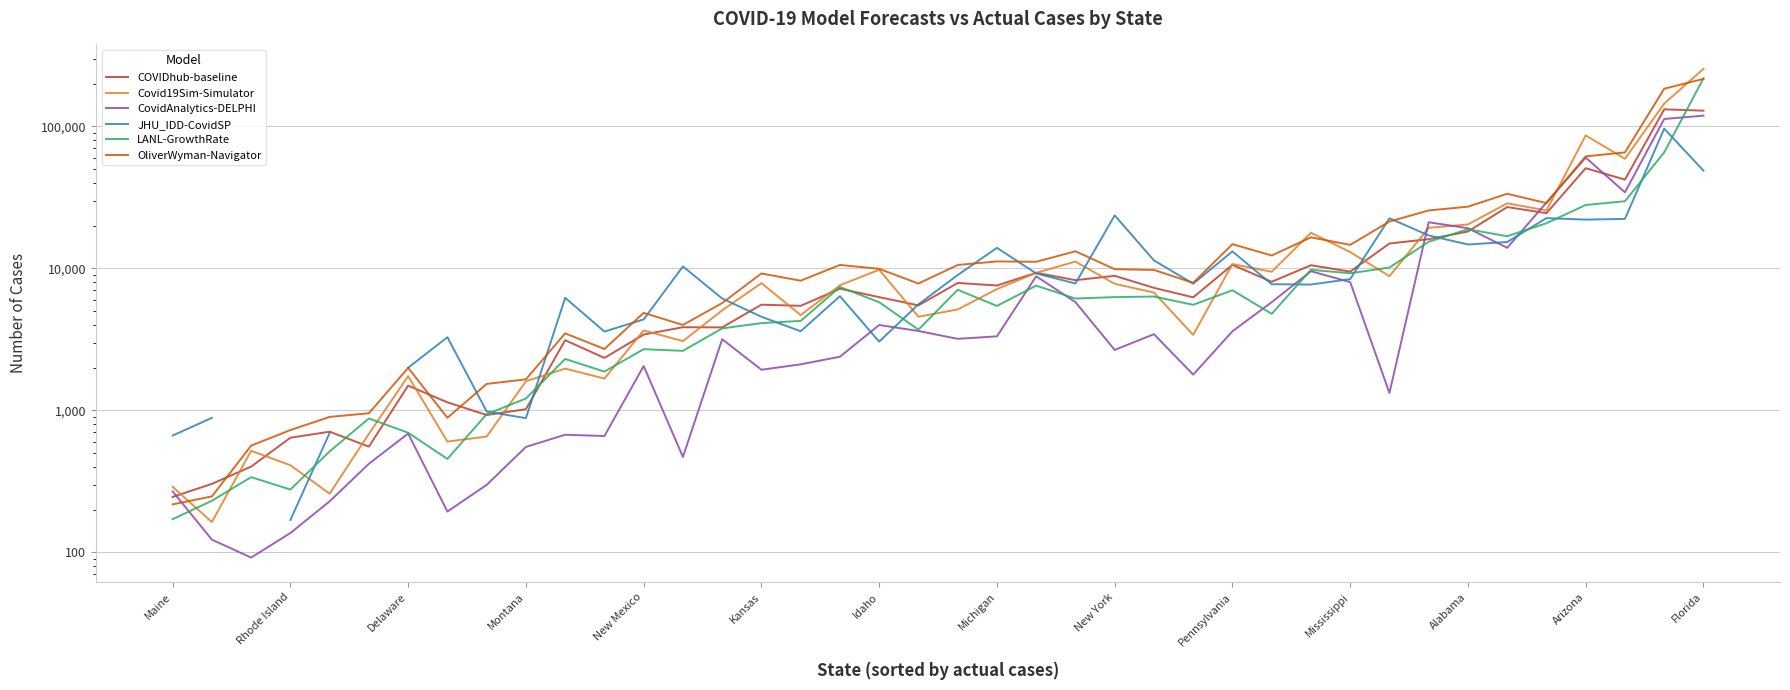

How many series are shown in this chart?

6